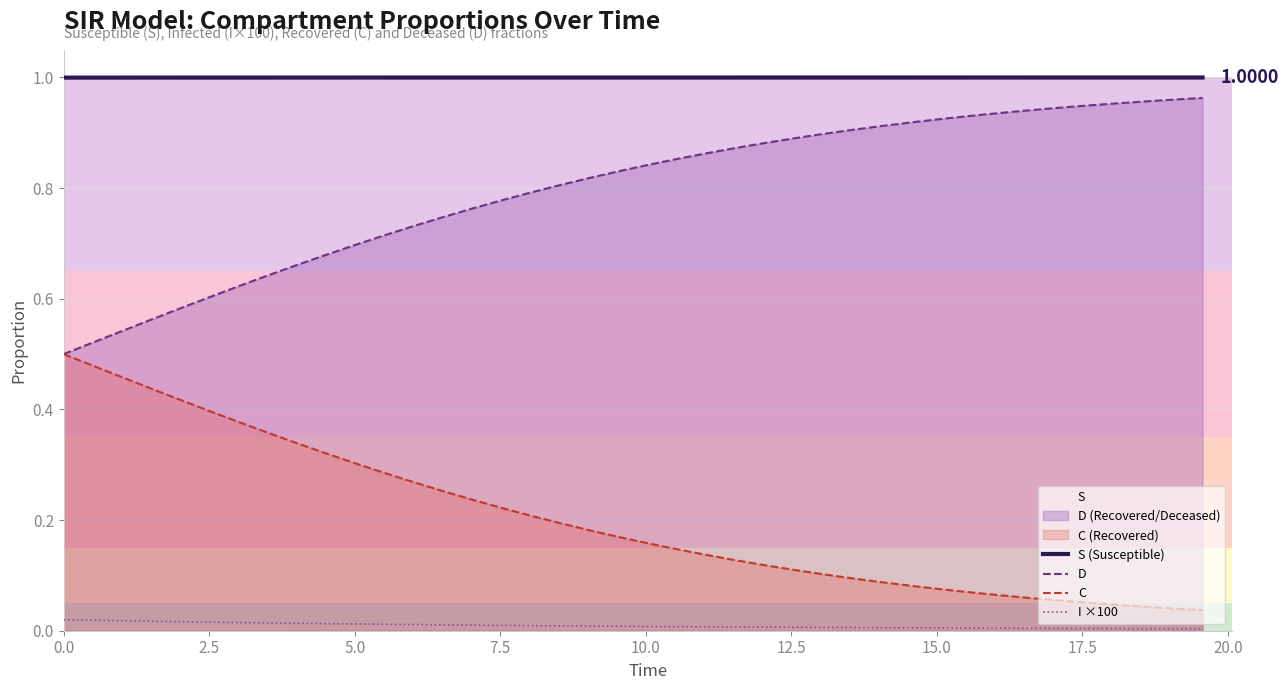

Reading right to left, list all the values displayed in this chart.

S (Susceptible): 1.0	1.0	1.0	1.0	1.0	1.0	1.0	1.0	1.0	1.0	1.0	1.0	1.0	1.0	1.0	1.0	1.0	1.0	1.0	1.0	1.0	1.0	1.0	1.0	1.0	1.0	1.0	1.0	1.0	1.0	1.0	1.0	1.0	1.0	1.0	1.0	1.0	1.0	1.0	1.0
D: 1.0	1.0	1.0	1.0	0.9	0.9	0.9	0.9	0.9	0.9	0.9	0.9	0.9	0.9	0.9	0.9	0.9	0.9	0.9	0.8	0.8	0.8	0.8	0.8	0.8	0.8	0.7	0.7	0.7	0.7	0.7	0.7	0.6	0.6	0.6	0.6	0.6	0.5	0.5	0.5
C: 0.0	0.0	0.0	0.0	0.1	0.1	0.1	0.1	0.1	0.1	0.1	0.1	0.1	0.1	0.1	0.1	0.1	0.1	0.1	0.2	0.2	0.2	0.2	0.2	0.2	0.2	0.3	0.3	0.3	0.3	0.3	0.3	0.4	0.4	0.4	0.4	0.4	0.5	0.5	0.5
I ×100: 0.0	0.0	0.0	0.0	0.0	0.0	0.0	0.0	0.0	0.0	0.0	0.0	0.0	0.0	0.0	0.0	0.0	0.0	0.0	0.0	0.0	0.0	0.0	0.0	0.0	0.0	0.0	0.0	0.0	0.0	0.0	0.0	0.0	0.0	0.0	0.0	0.0	0.0	0.0	0.0